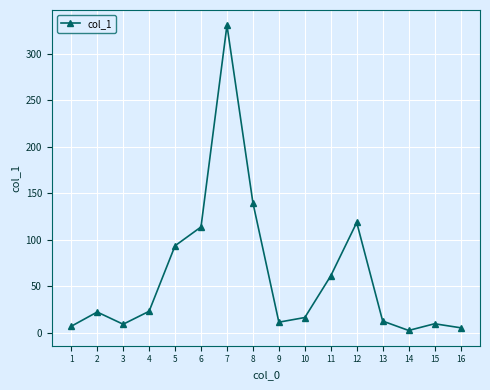

What is the sum of all values?

979.8